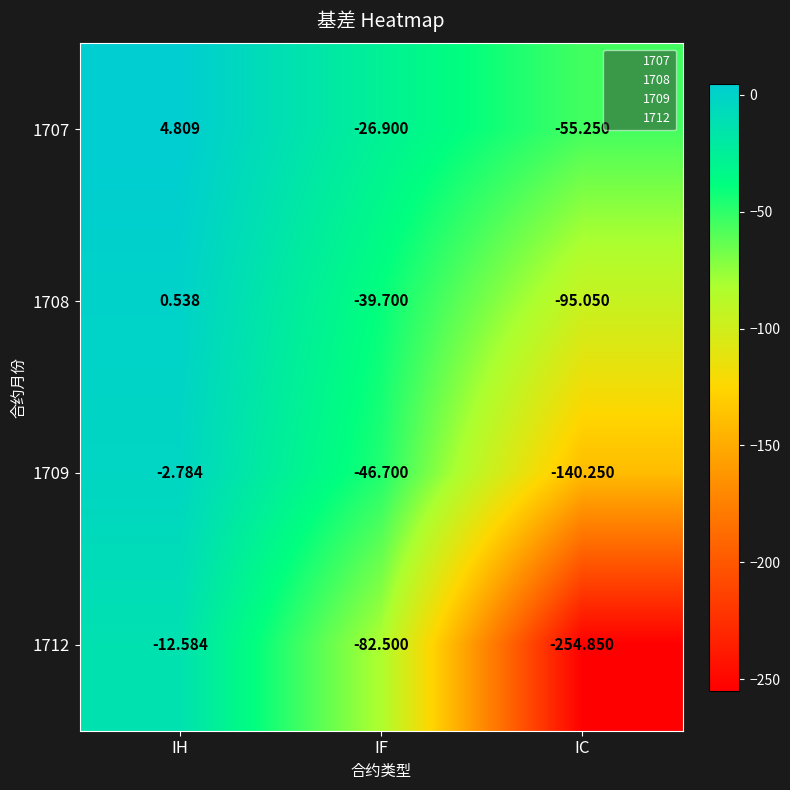

Rank the categories by 1708 value from lowest to highest.

IC, IF, IH